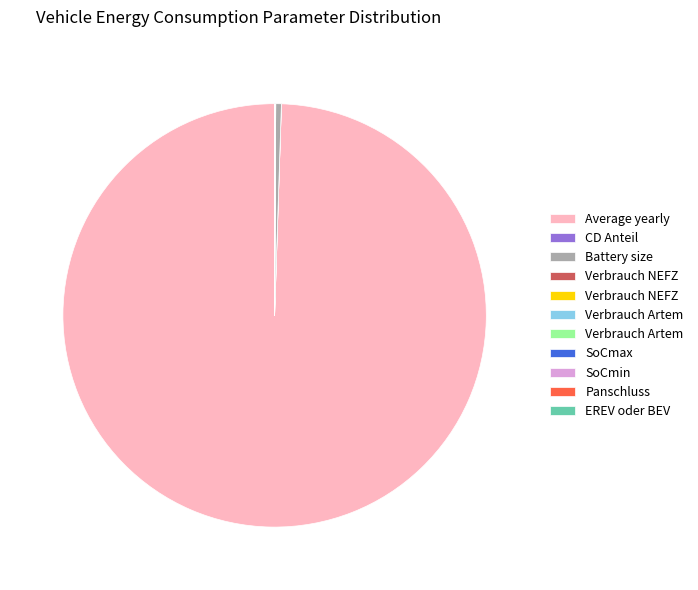

Does any single category account for the majority?

Yes